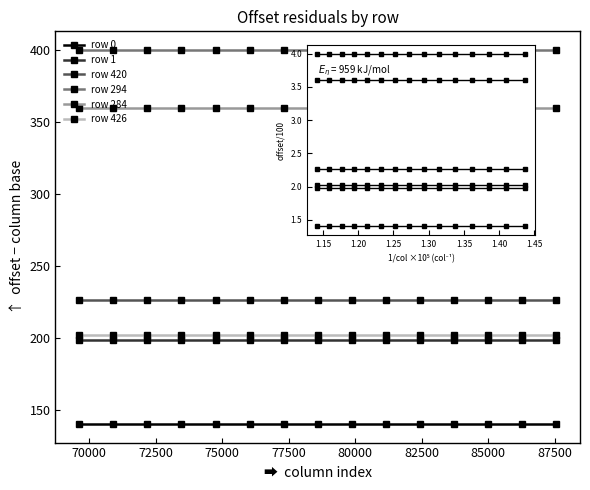

How many categories are shown in the chart?

15